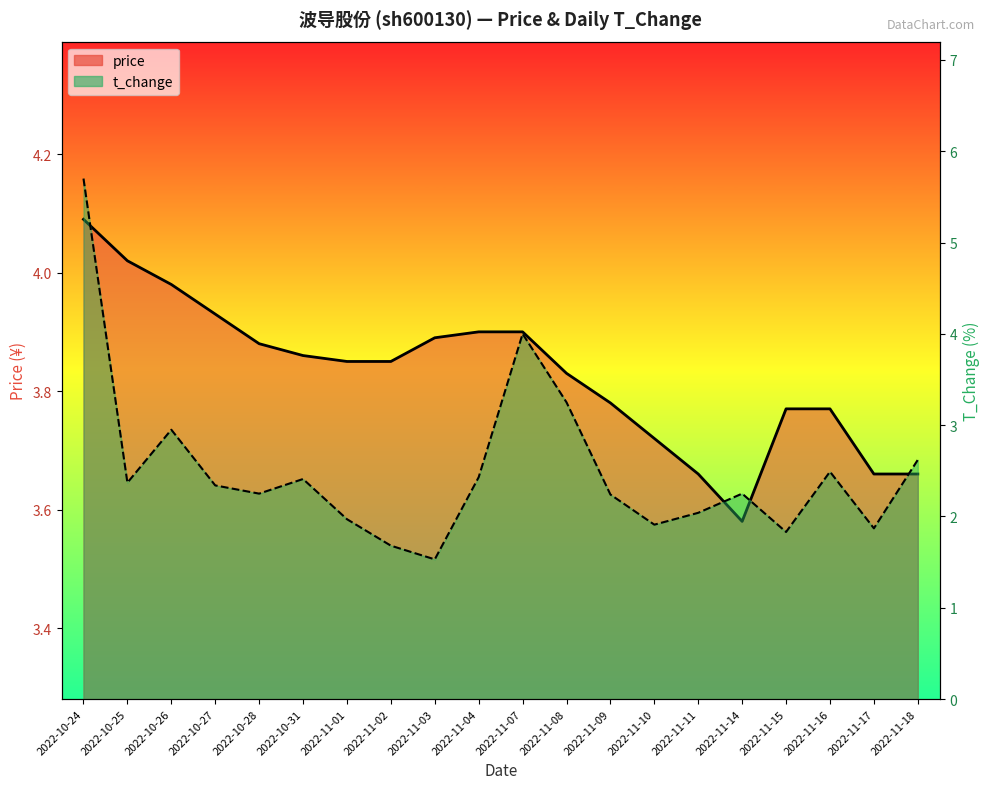

What is the sum of all price values?

76.6